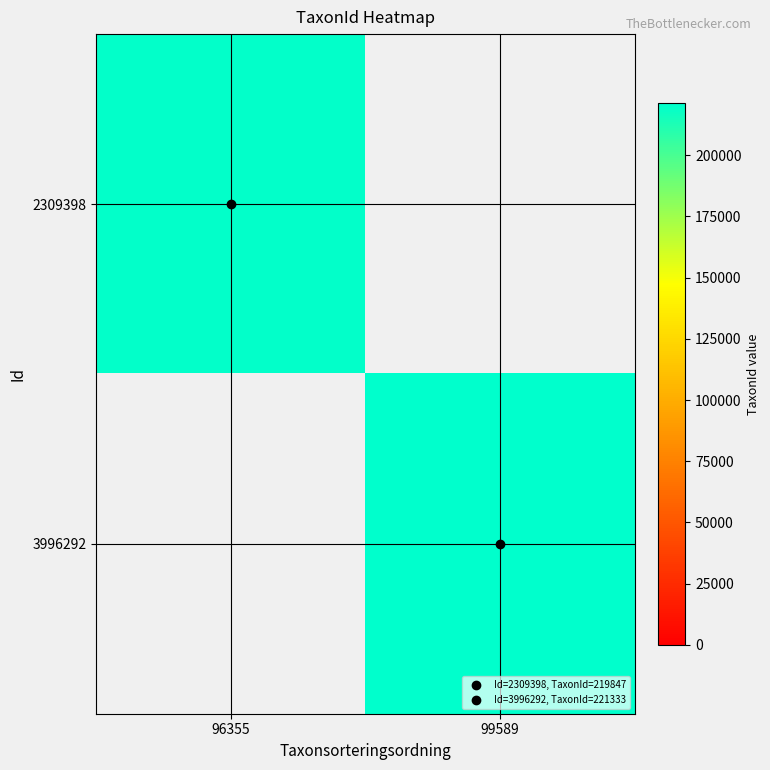

Which has a higher value, 99589 or 96355?

96355